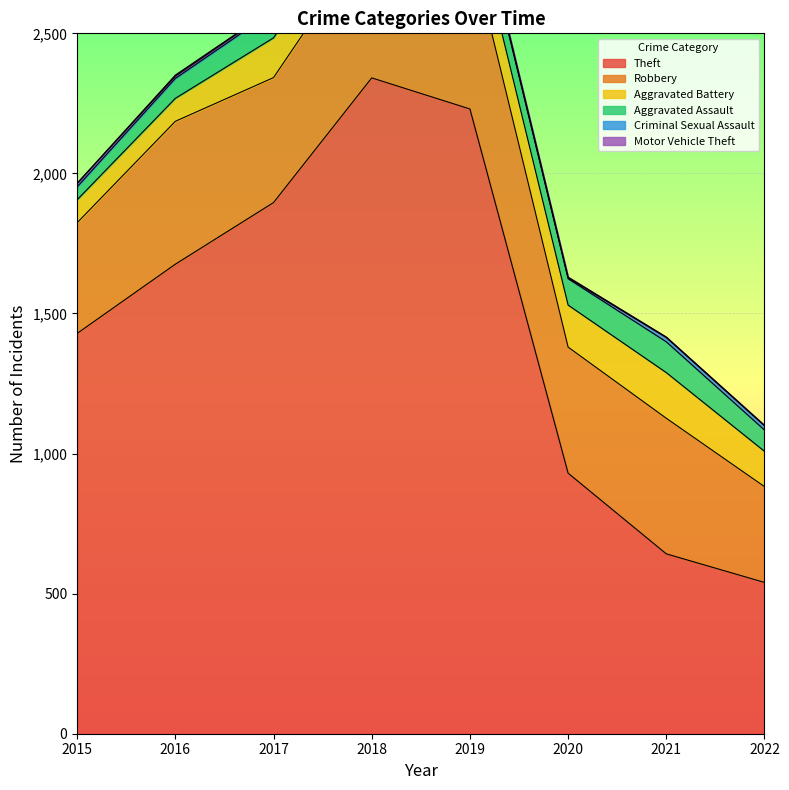

Where is Aggravated Assault nearest to the value 78?

2018